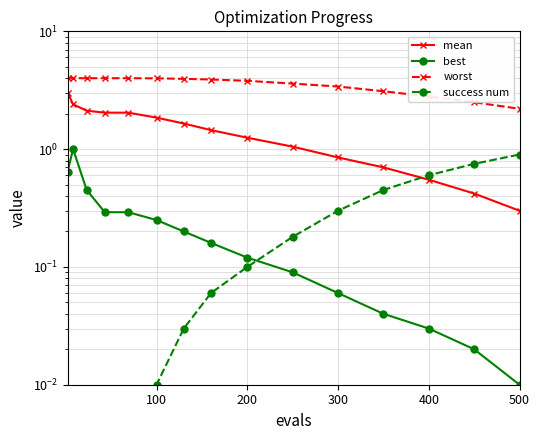

What is the sum of all worst values?

53.2